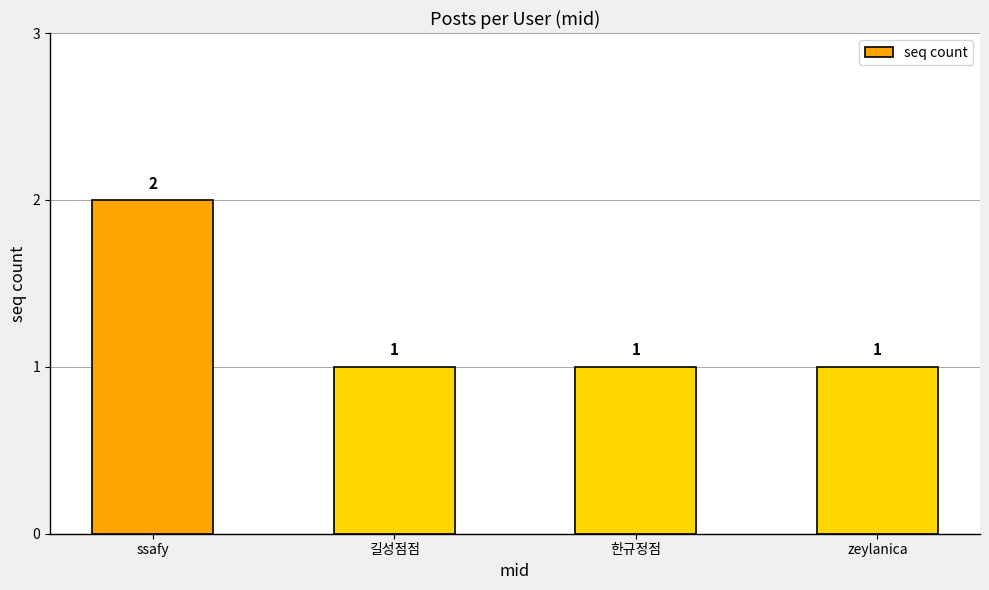

True or false: the data shows 1 at zeylanica.

True